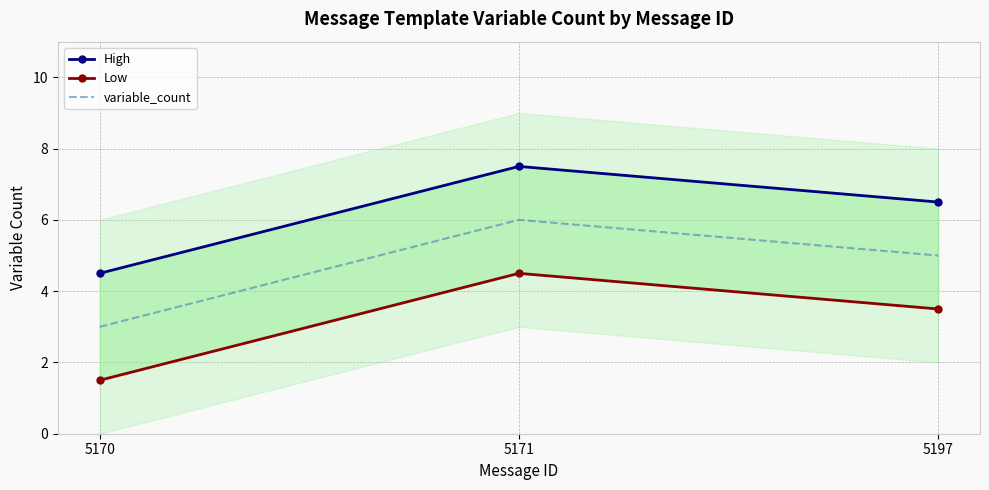

Which label corresponds to the smallest value in the chart?

5170